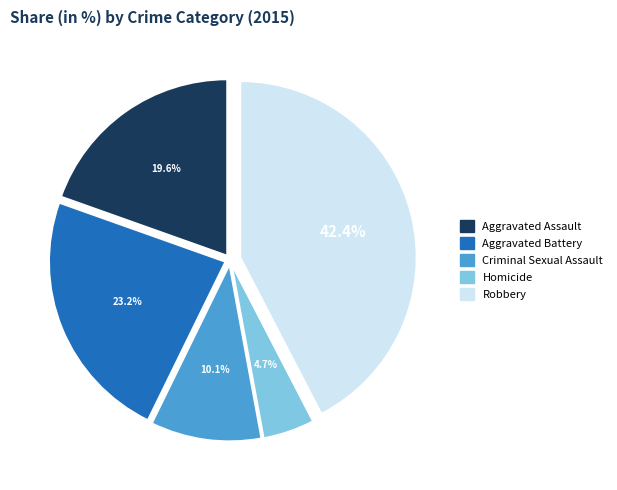

What percentage is NOT represented by Criminal Sexual Assault?

89.9%